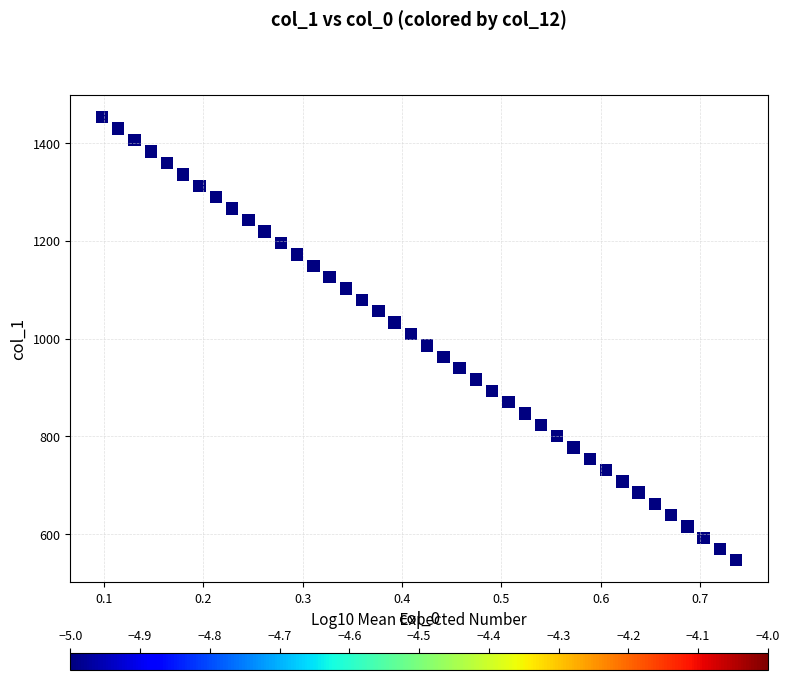

What is the range of X values (max minus min)?

0.6